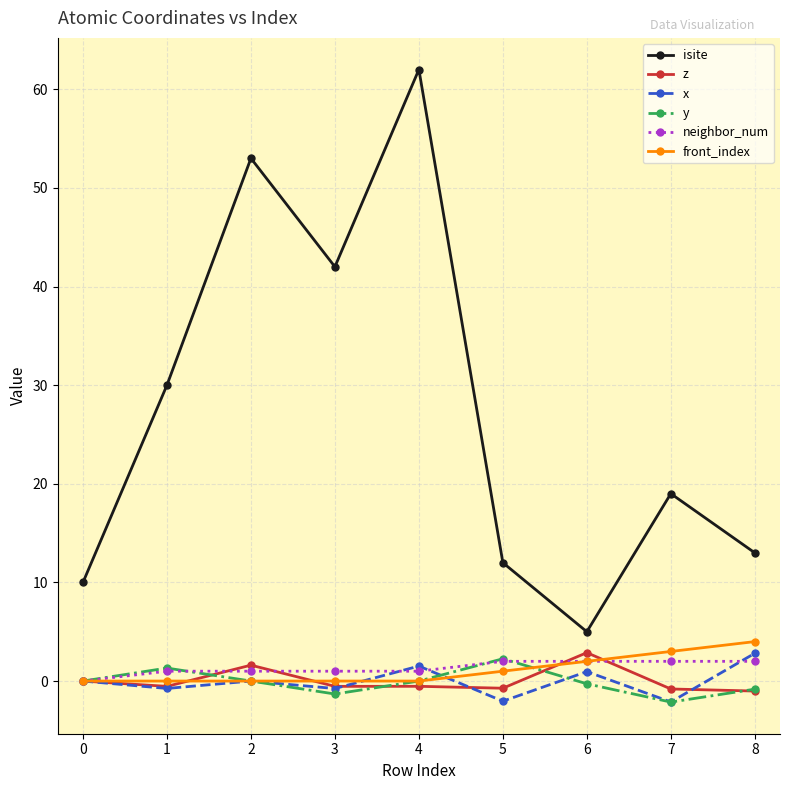

Which series has the largest total across all categories?

isite